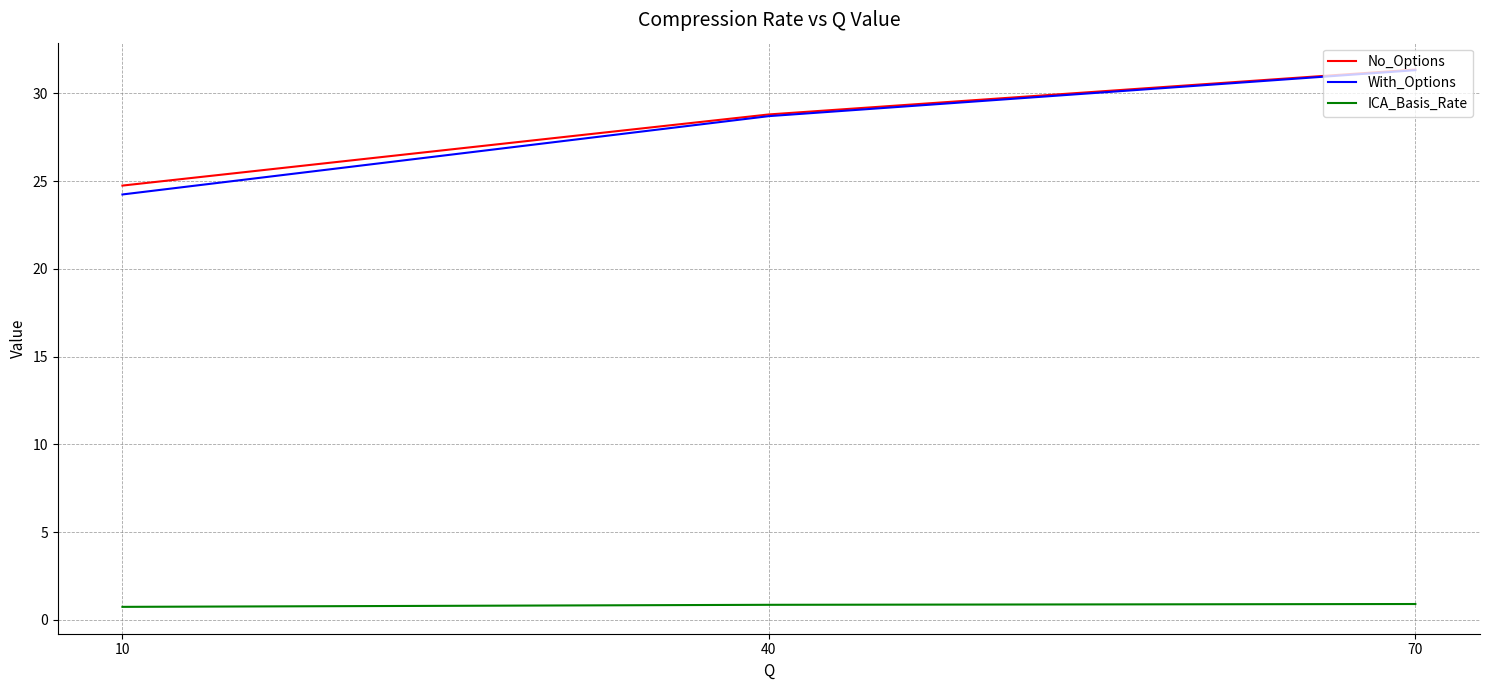

Count the ICA_Basis_Rate values in the range 0 to 1.

3